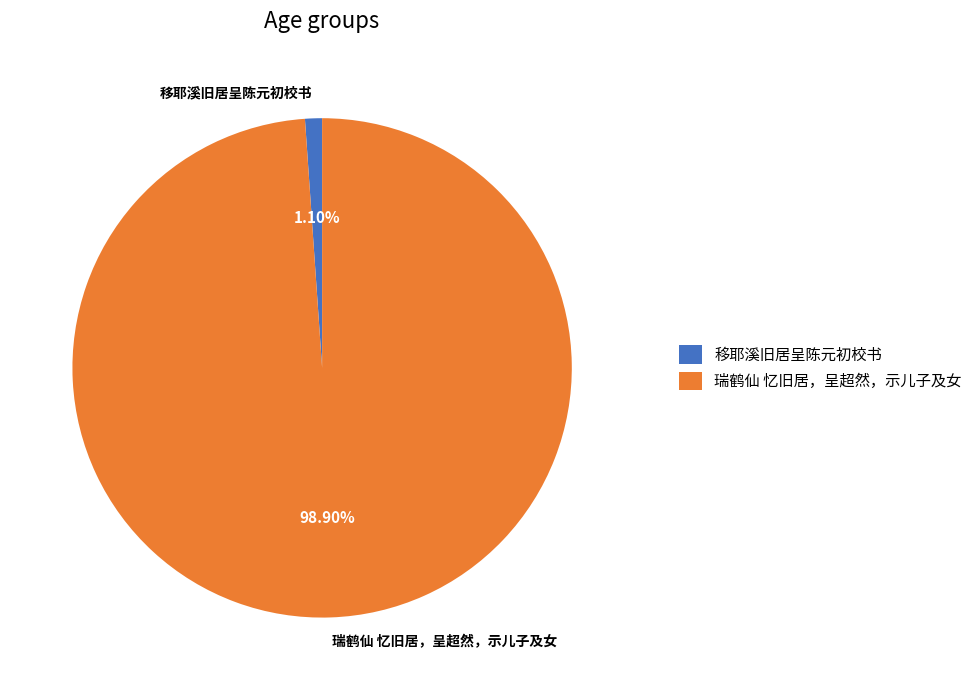

Rank the categories by value from lowest to highest.

移耶溪旧居呈陈元初校书, 瑞鹤仙 忆旧居，呈超然，示儿子及女